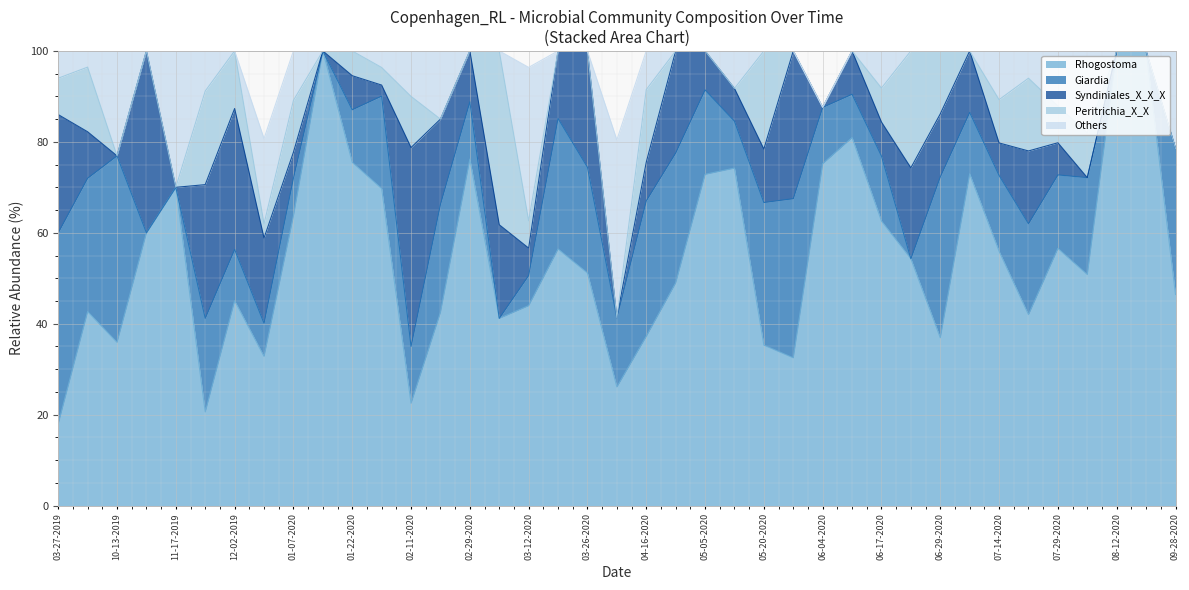

What is the spread (max minus min) of values at 06-29-2020?

36.9